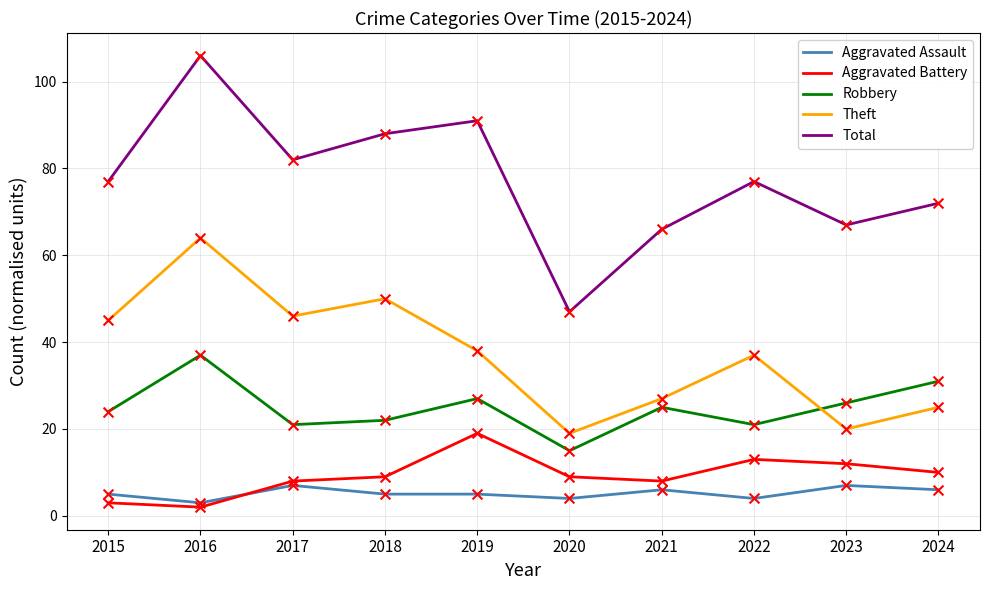

Which series has the largest total across all categories?

Total